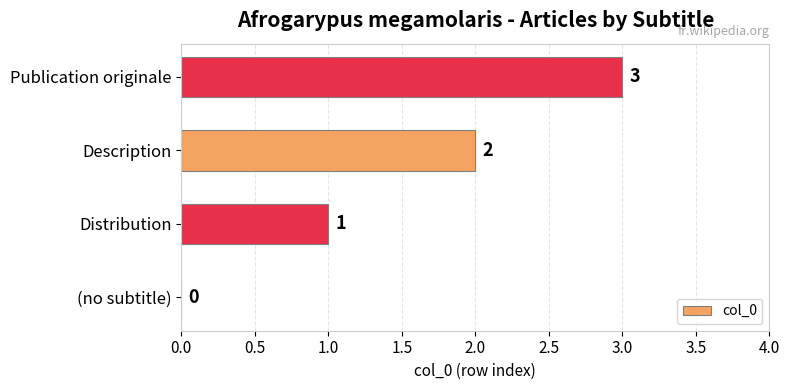

At which label is the value closest to 1?

Distribution